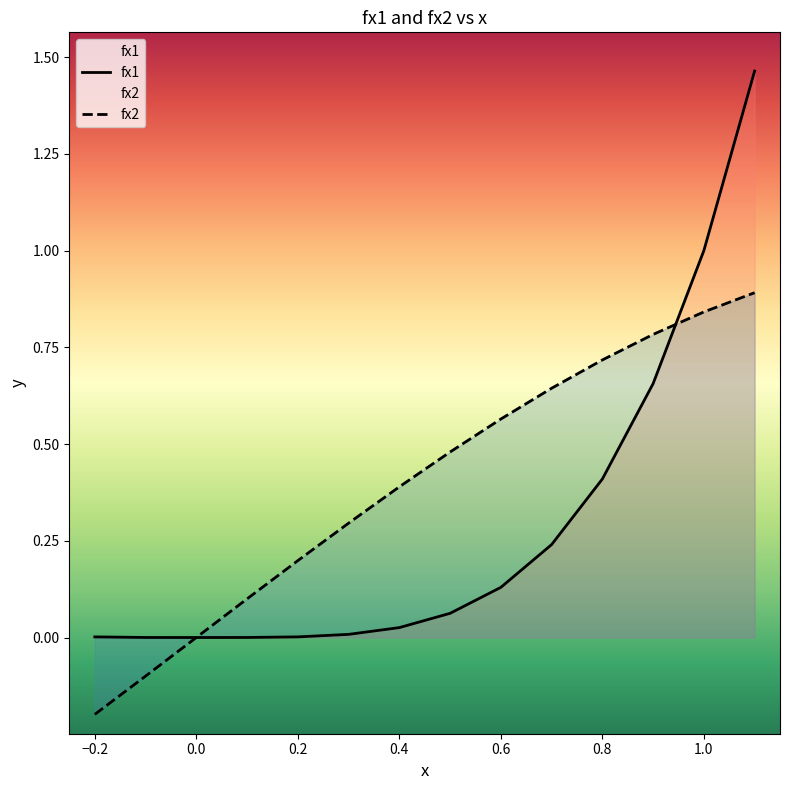

What is the label of the 7th point from the left?

0.4